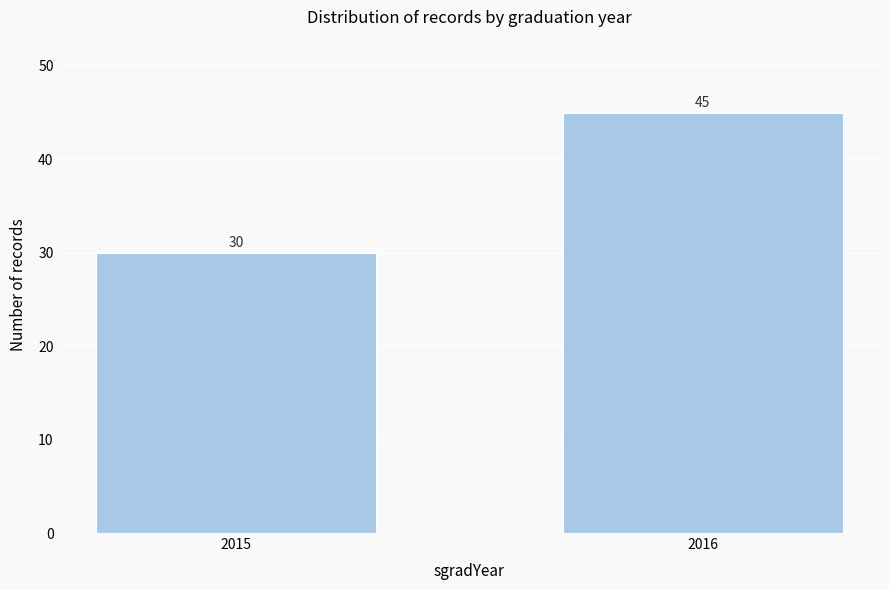

Reading left to right, extract all data points from this chart.

30	45